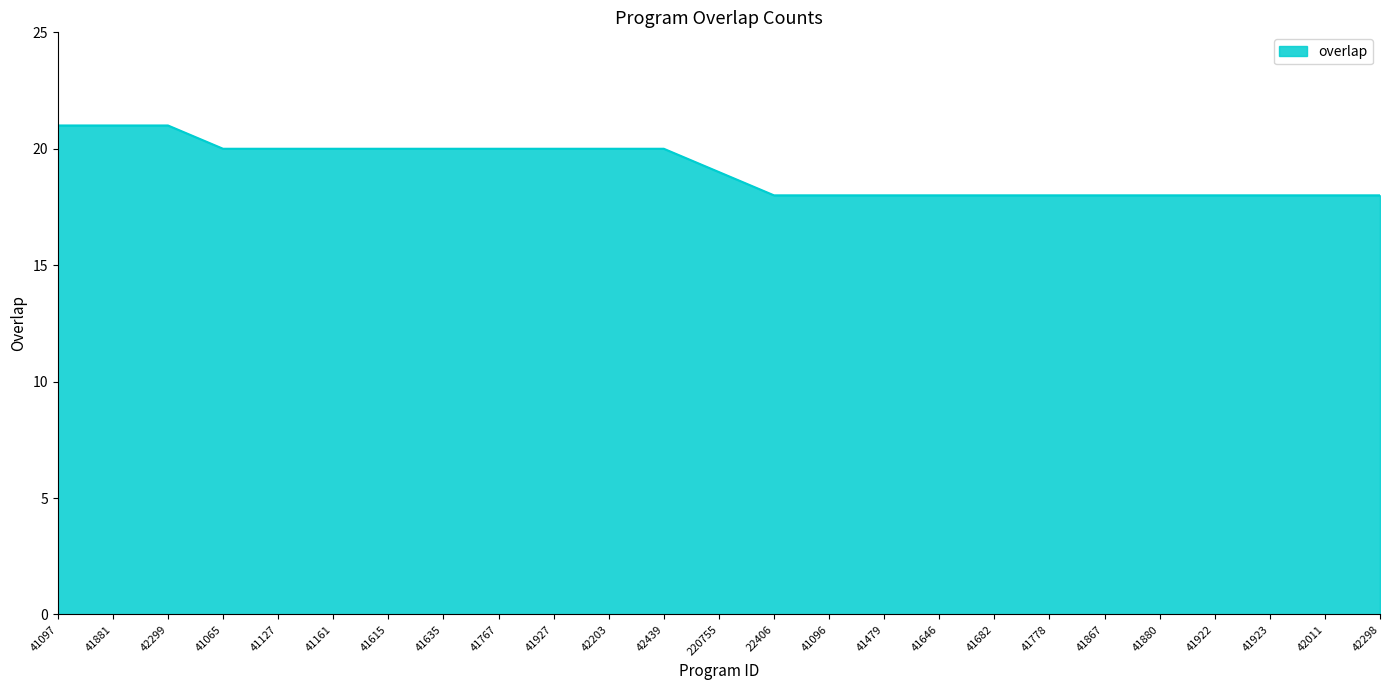

What is the ratio of the value at 41927 to the value at 41646?

1.1